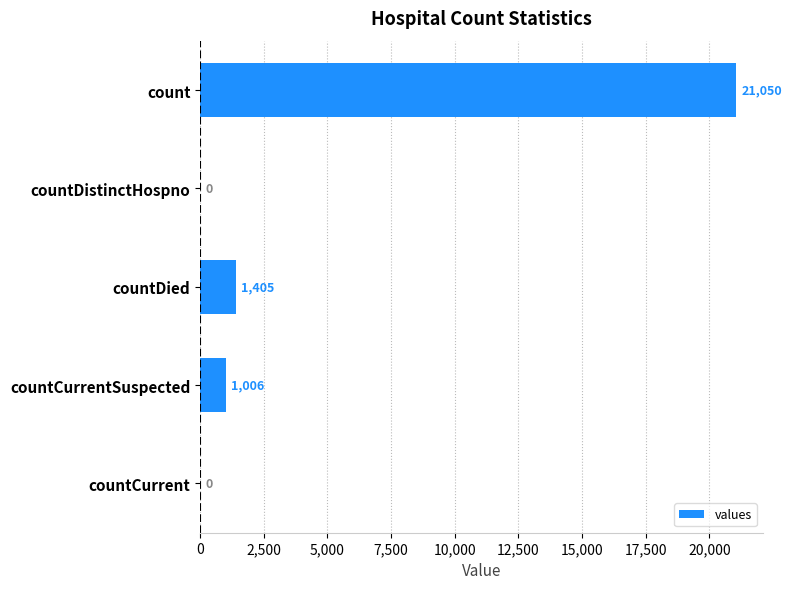

Which has a higher value, countDistinctHospno or count?

count